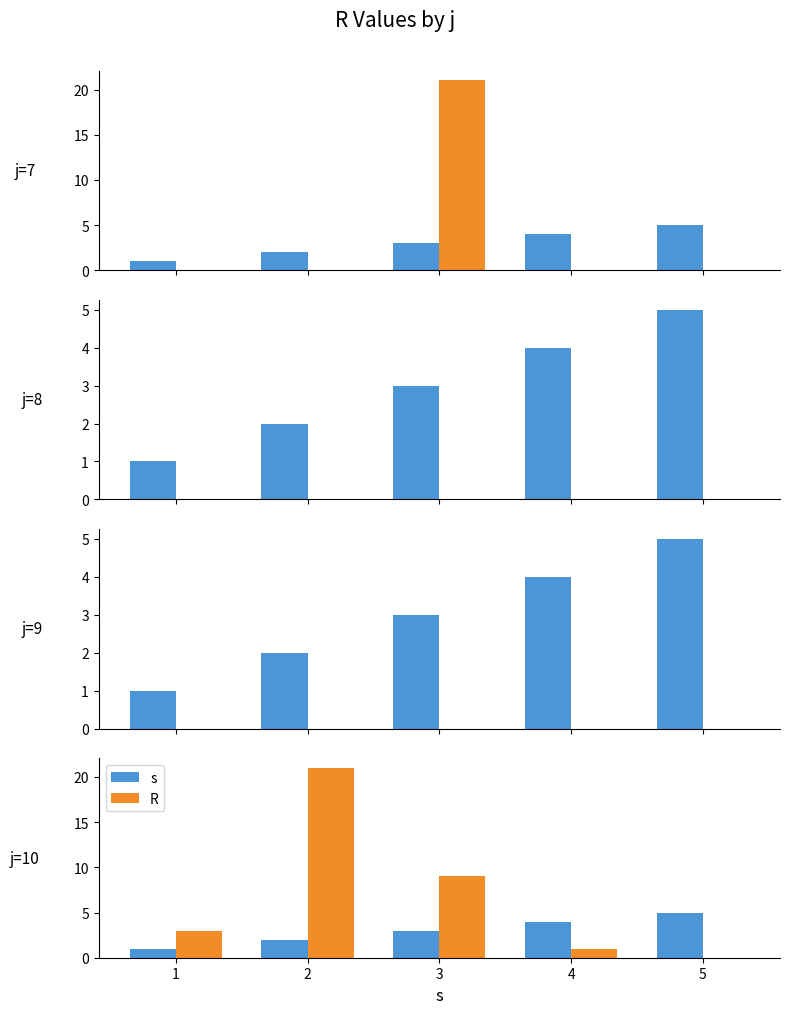

How many data points in s are less than 3?

2